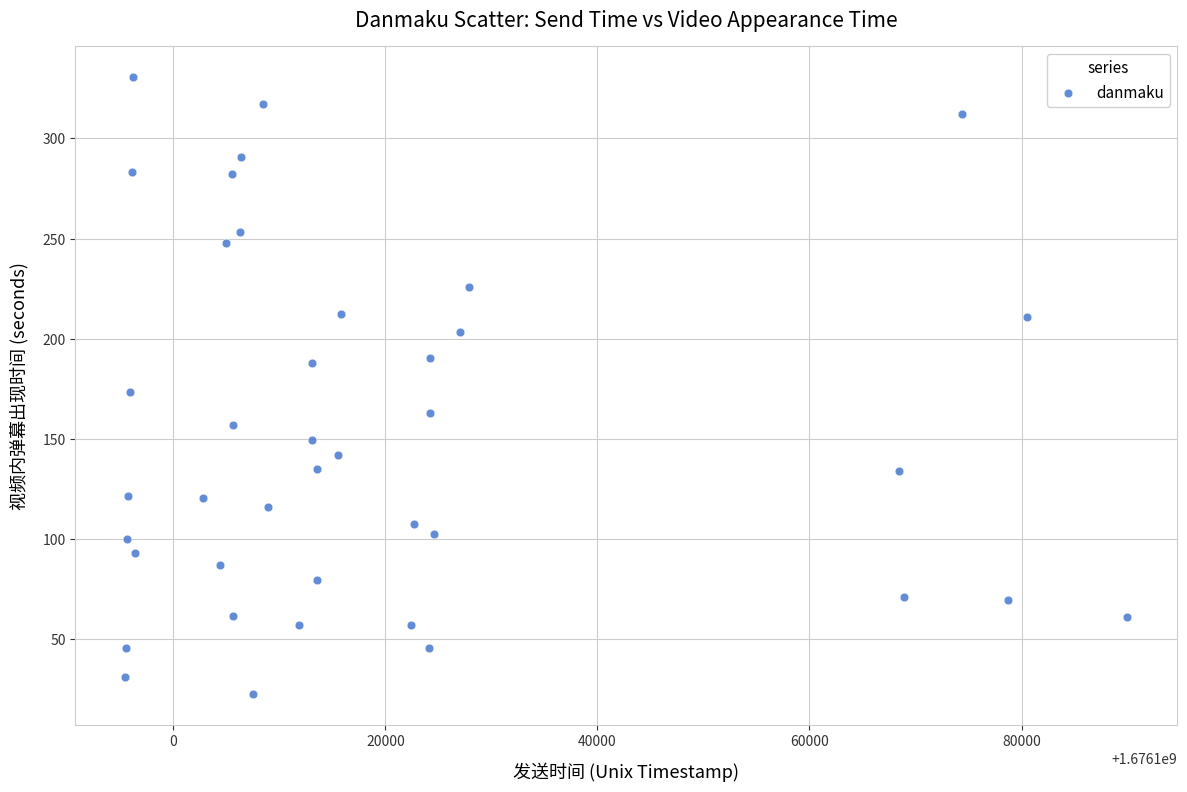

What is the range of Y values (max minus min)?

308.1